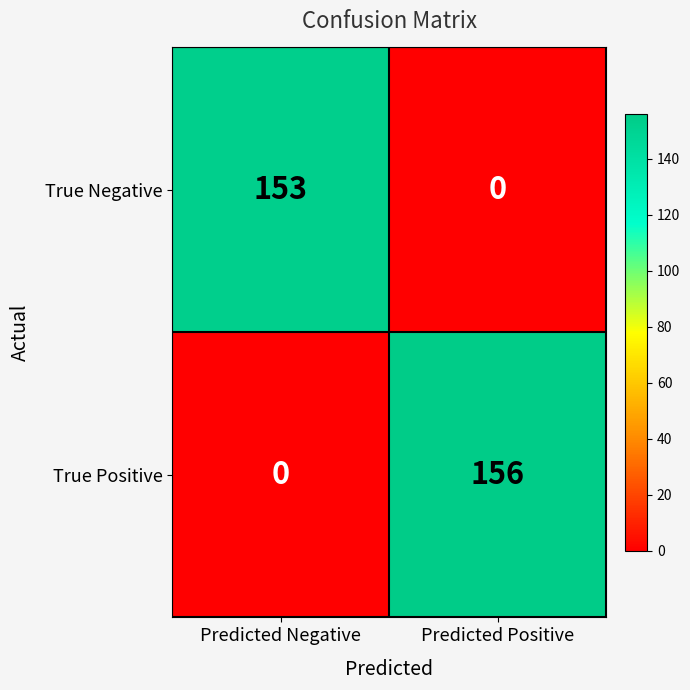

Is it true that True Positive equals 224 at Predicted Positive?

False